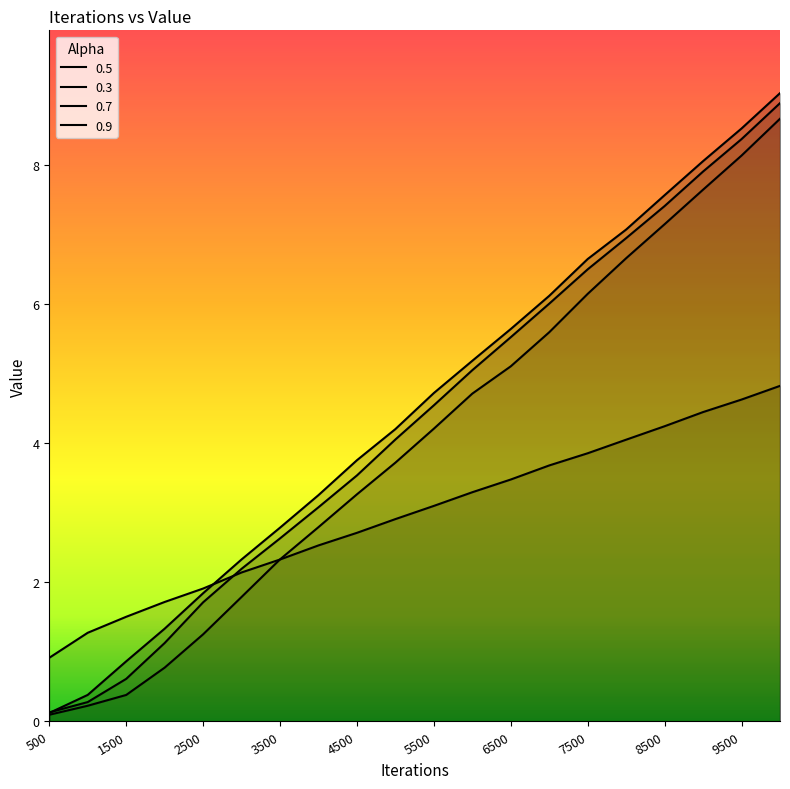

Read the 0.7 value at 8000.

7.0